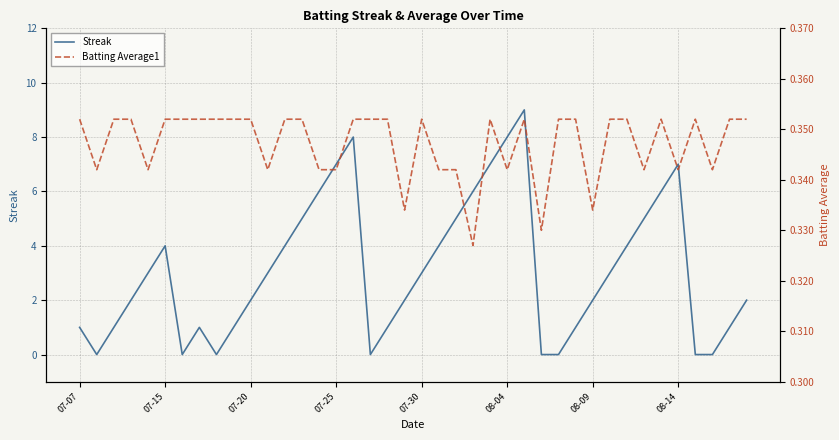

Count the Streak values in the range 1 to 5.

23